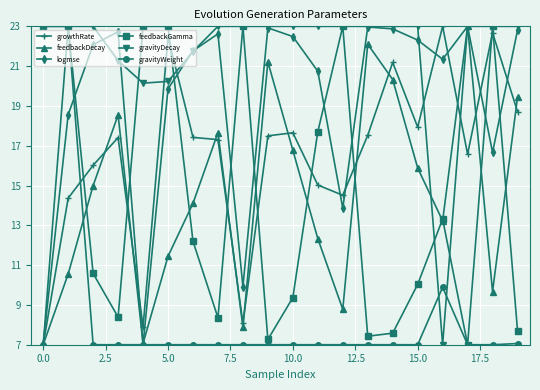

What is the value of the logmse point at the 11th from the left?

22.5